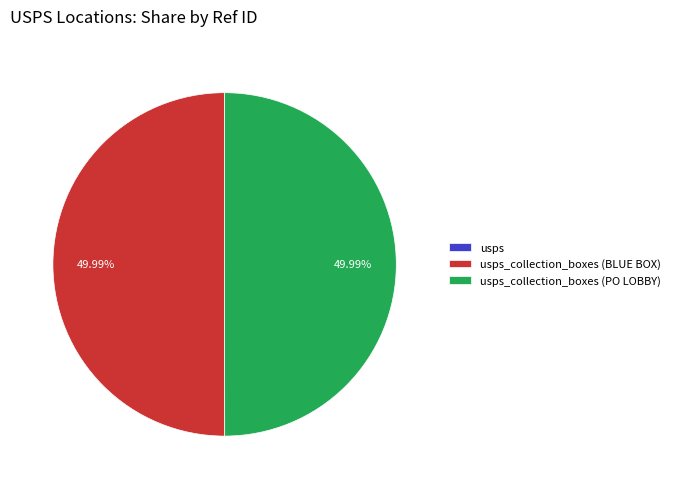

Combined, what portion of the pie is usps_collection_boxes (PO LOBBY) and usps_collection_boxes (BLUE BOX)?

100.0%